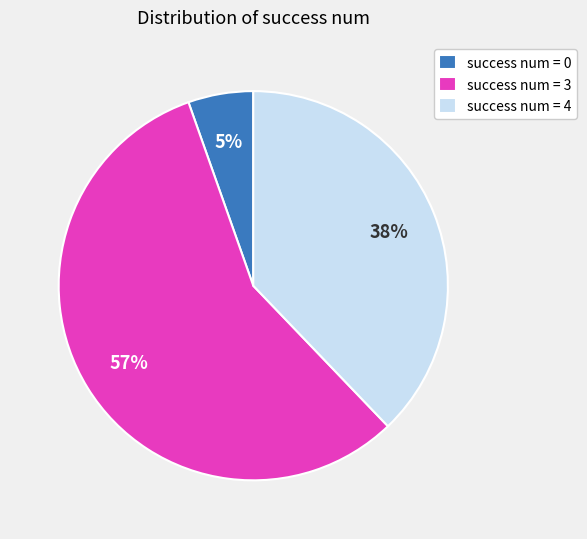

How many slices are in this pie chart?

3